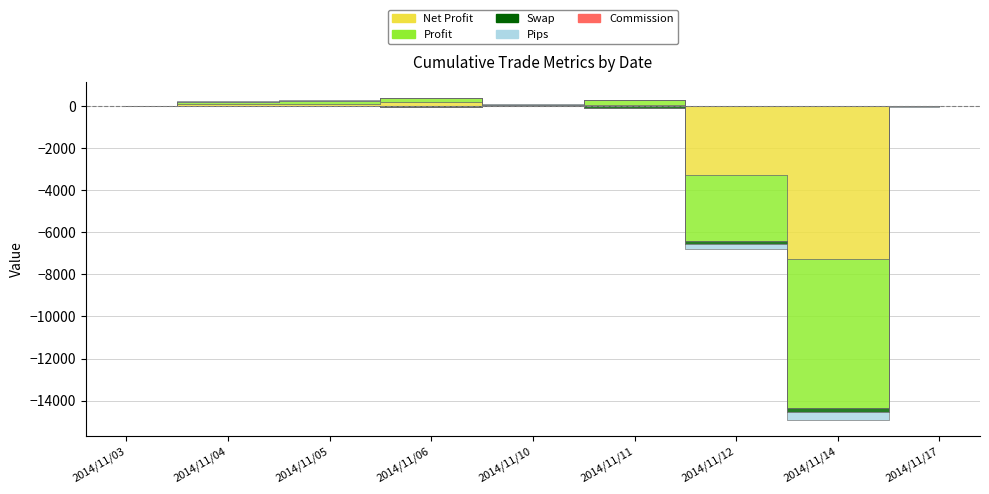

Reading left to right, transcribe all the data shown in this chart.

Net Profit: 6.2	108.1	126.9	190.2	43.5	78.1	-3279.9	-7243.3	-1.9
Profit: 6.2	108.5	129.5	193.3	43.5	207.5	-3109.3	-7126.6	-1.9
Swap: 0.0	-0.4	2.0	-5.3	0.0	-90.3	-170.6	-183.9	0.0
Pips: 2.0	33.9	43.1	7.6	8.0	14.0	-242.0	-374.3	-8.2
Commission: 0.0	0.0	0.0	0.0	0.0	0.0	0.0	0.0	0.0